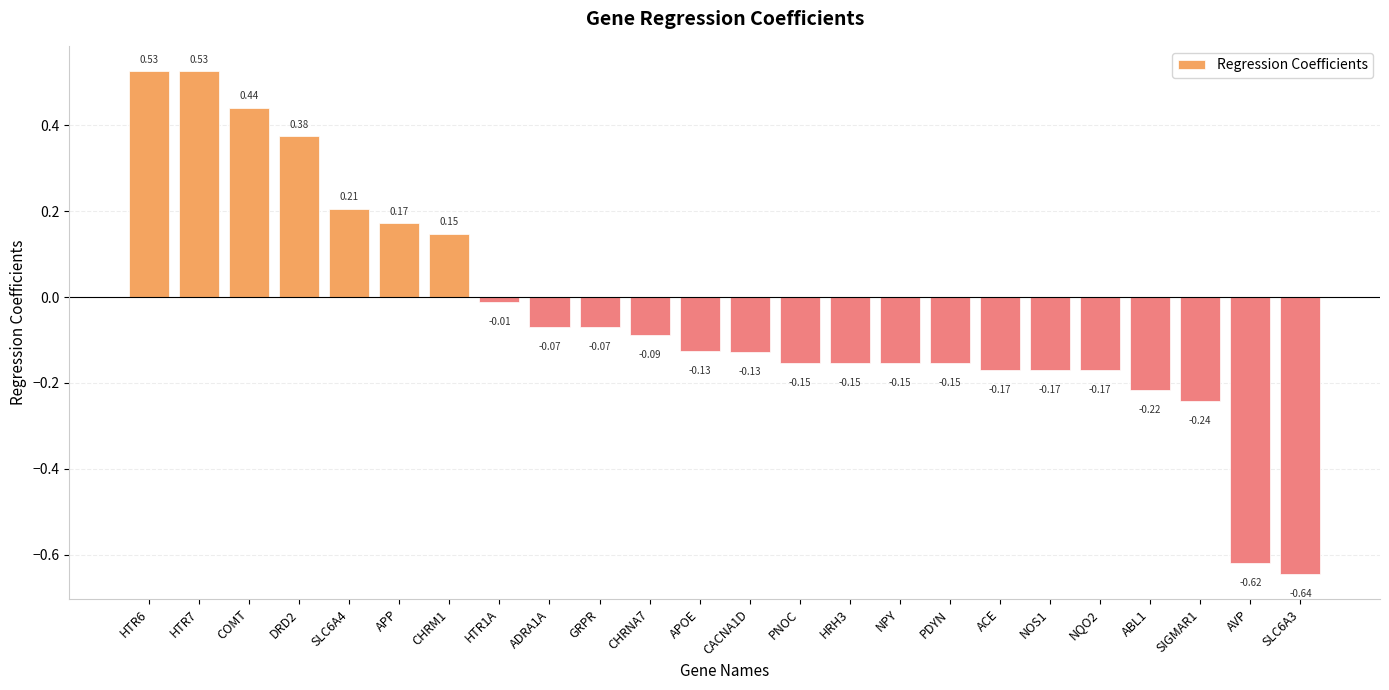

Where is the data nearest to the value 0?

HTR1A